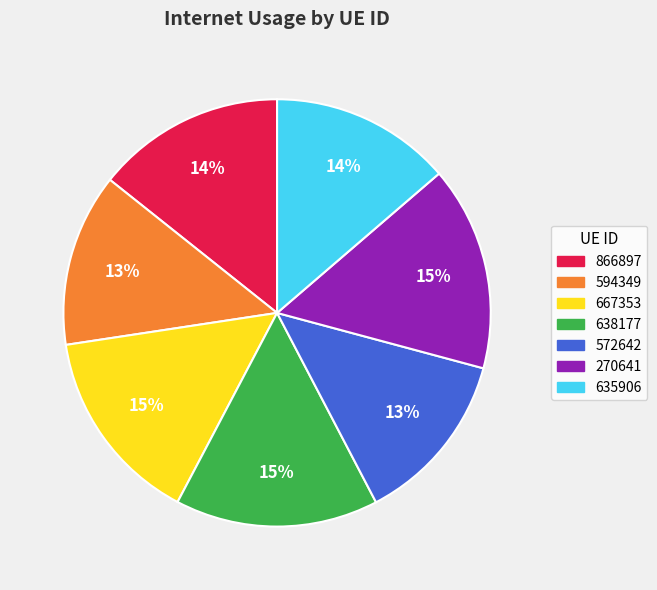

How many segments does this pie chart have?

7